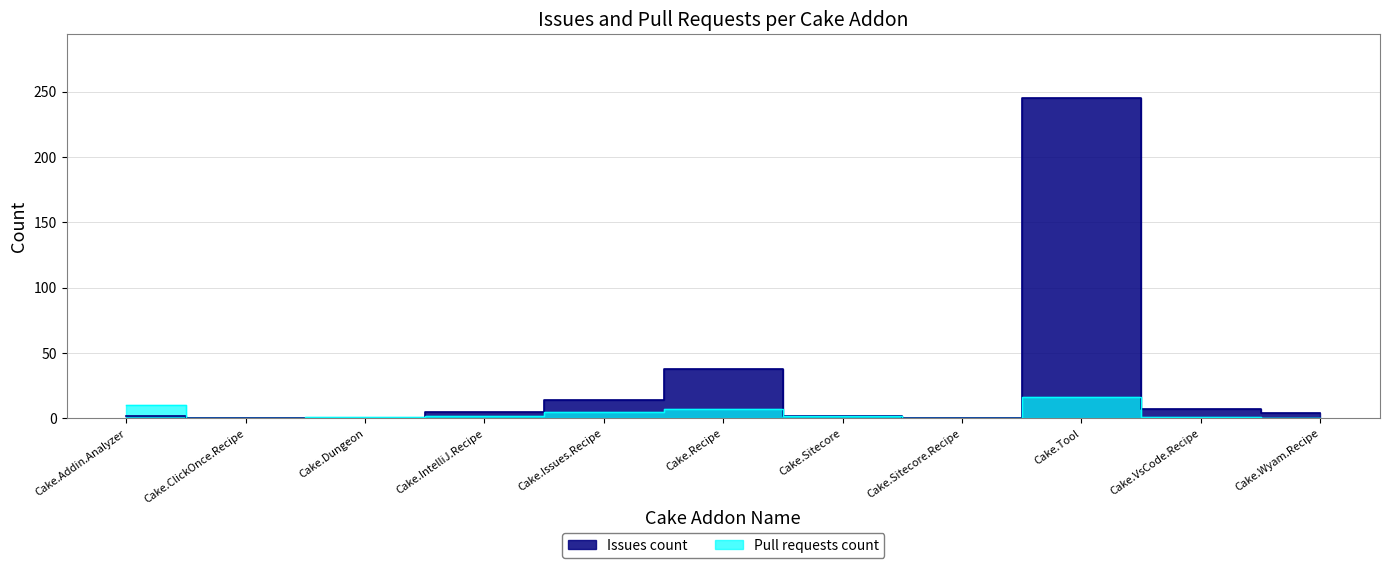

Rank the categories by Pull requests count value from lowest to highest.

Cake.ClickOnce.Recipe, Cake.Sitecore.Recipe, Cake.Wyam.Recipe, Cake.Dungeon, Cake.VsCode.Recipe, Cake.IntelliJ.Recipe, Cake.Sitecore, Cake.Issues.Recipe, Cake.Recipe, Cake.Addin.Analyzer, Cake.Tool